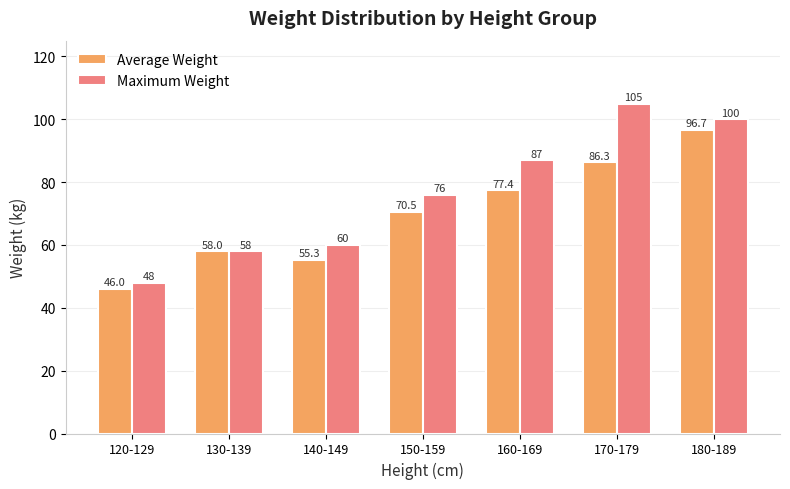

Rank the series at 170-179 from lowest to highest value.

Average Weight, Maximum Weight